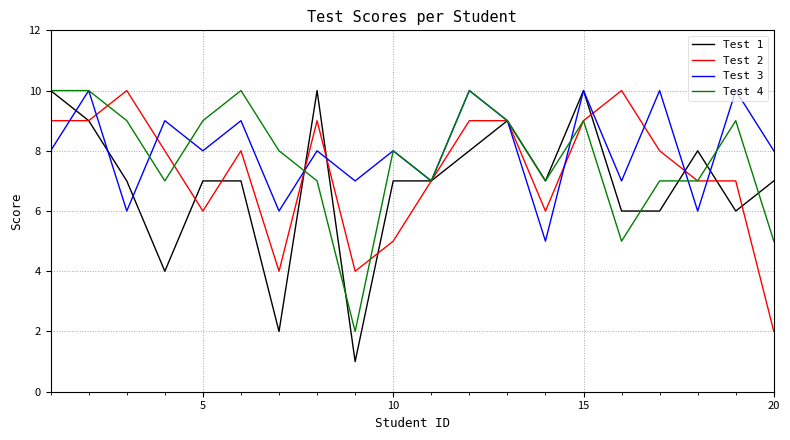

Count the Test 1 values in the range 6 to 9.

14